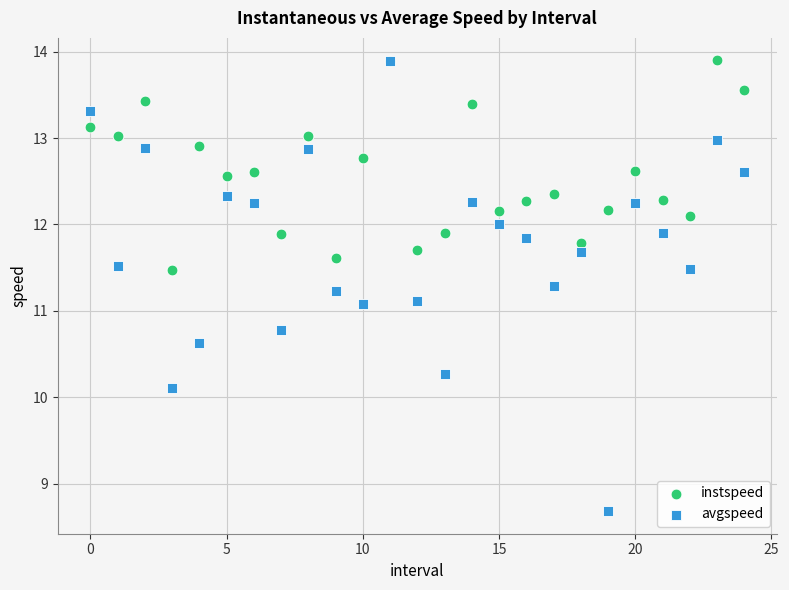

Which series has the widest spread of Y values?

avgspeed